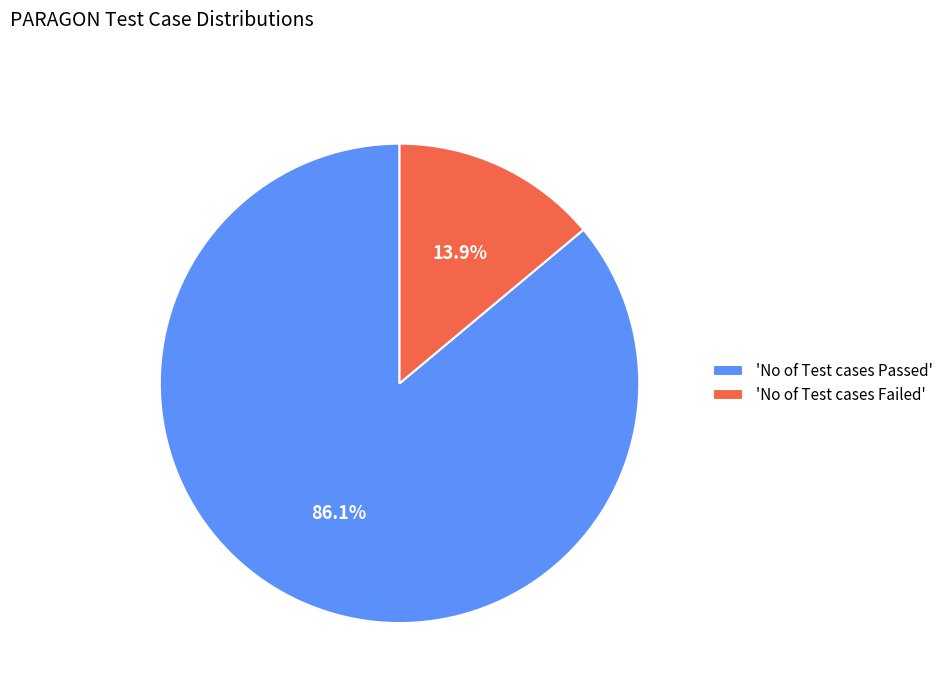

Is the sum of 'No of Test cases Passed' and 'No of Test cases Failed' greater than half?

Yes